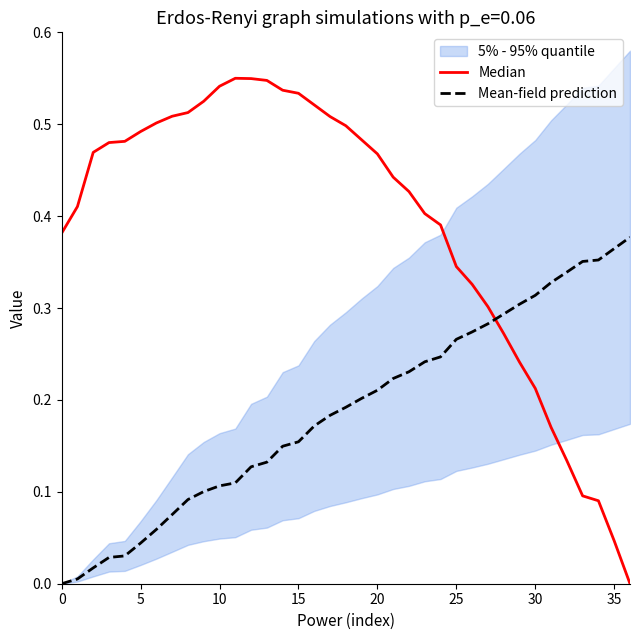

Rank the series by their average value, from highest to lowest.

Median, Mean-field prediction